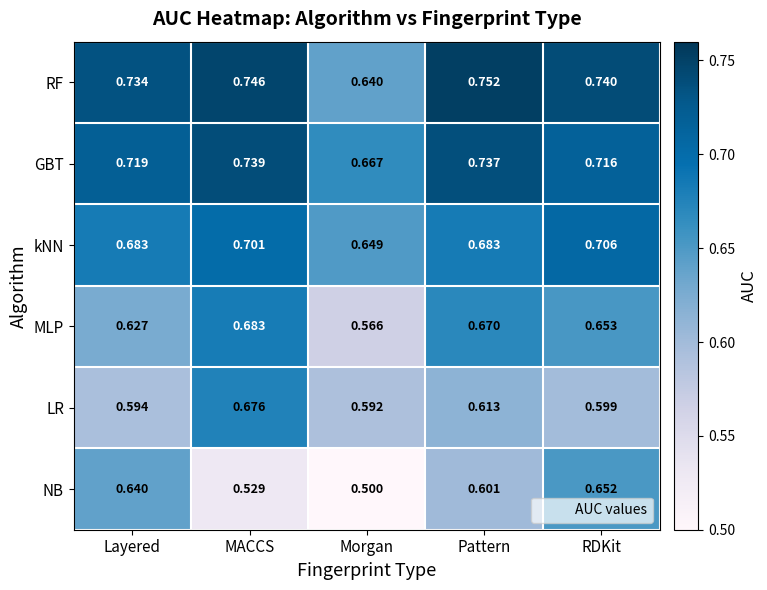

Which series has the largest range (max minus min)?

NB